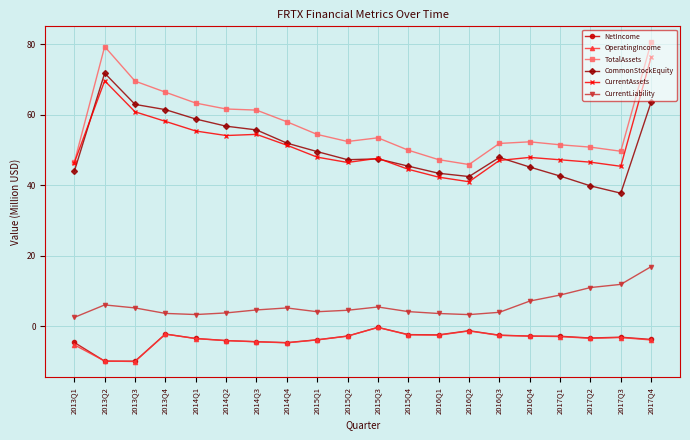

Is the value of CommonStockEquity at 2013Q4 greater than the value of TotalAssets at 2013Q3?

No